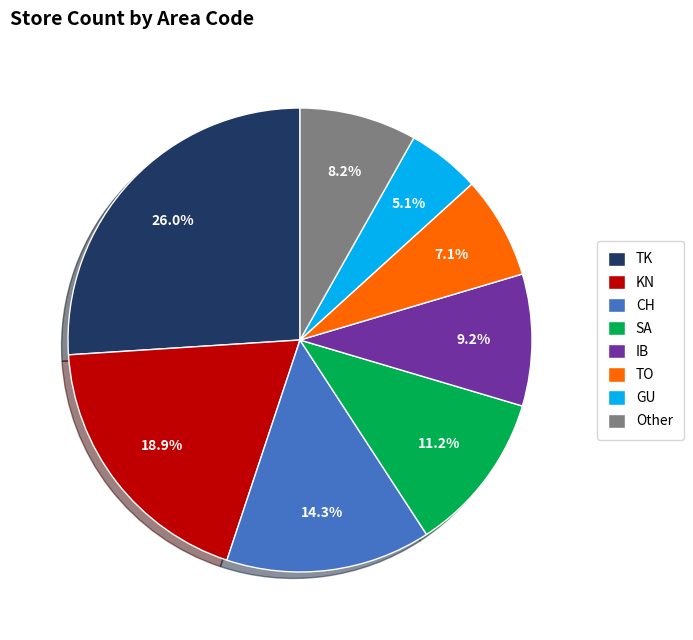

Count the number of slices in the pie.

8